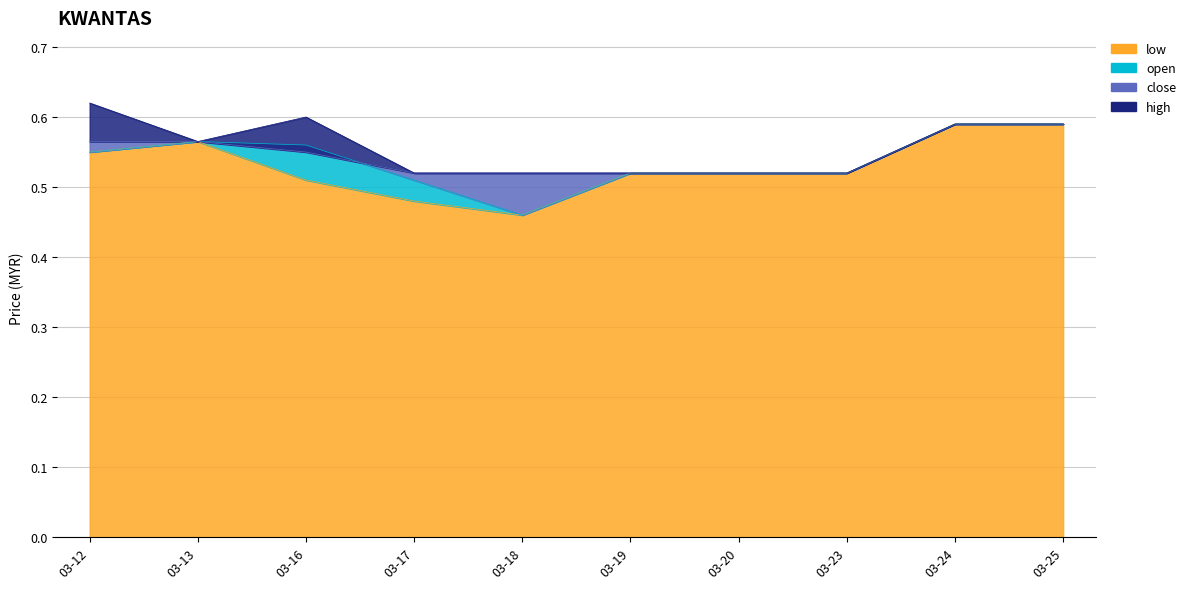

Is the value of low at 03-24 greater than the value of high at 03-16?

No